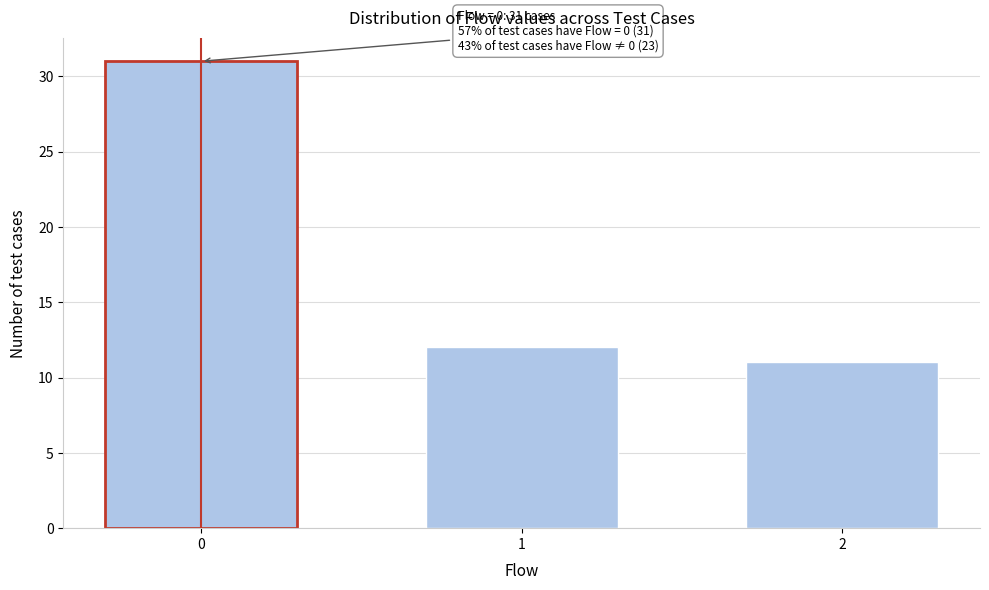

Reading left to right, list all the values displayed in this chart.

0=31	1=12	2=11